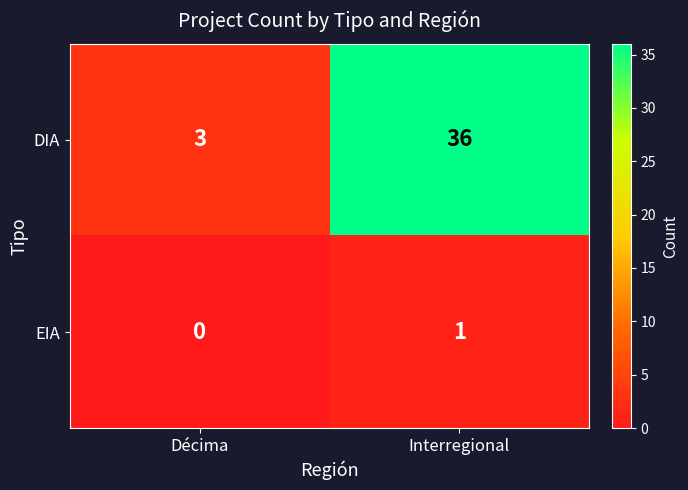

At which category is the sum across all series the highest?

Interregional